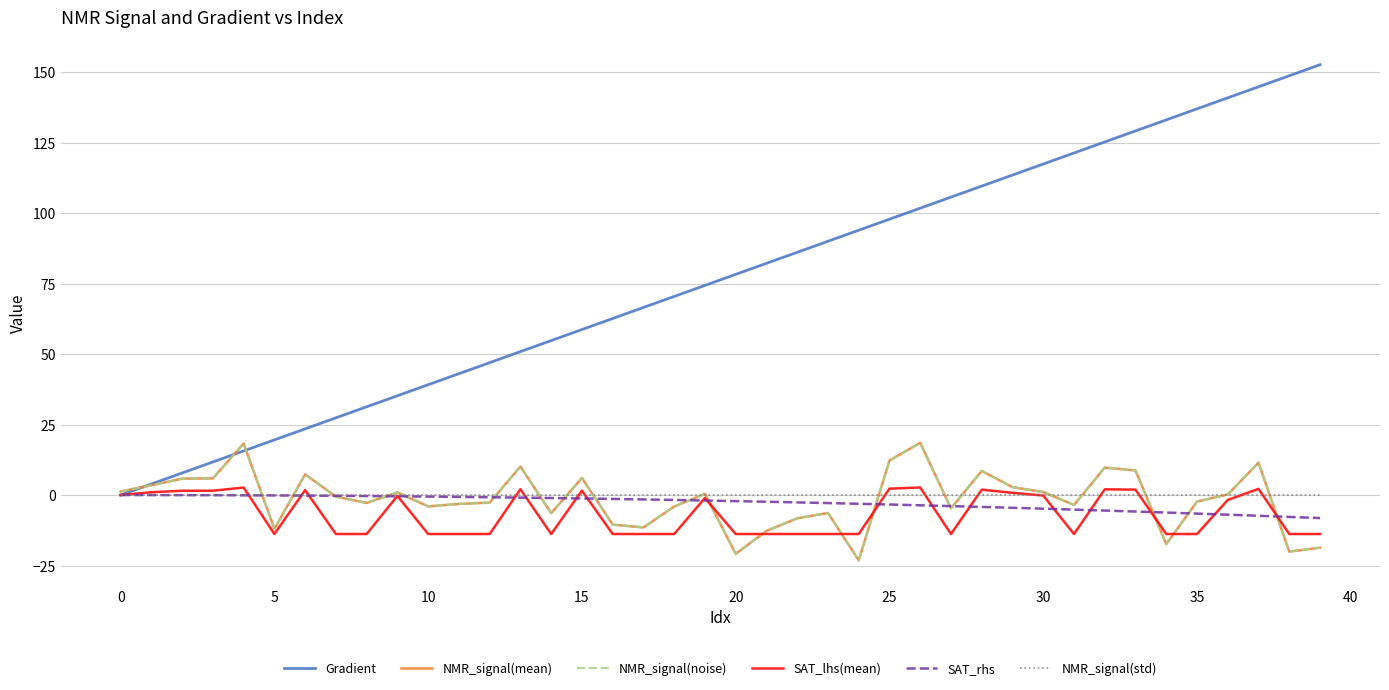

Is this an area chart (filled region under the line)?

No